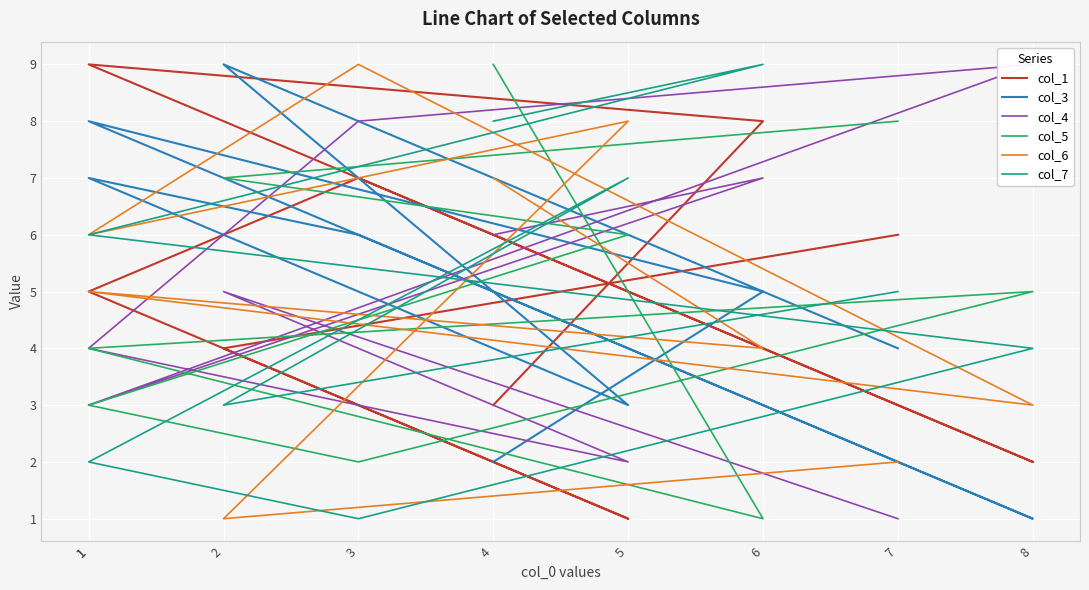

The col_6 series shows 2 at 6. True or false?

False